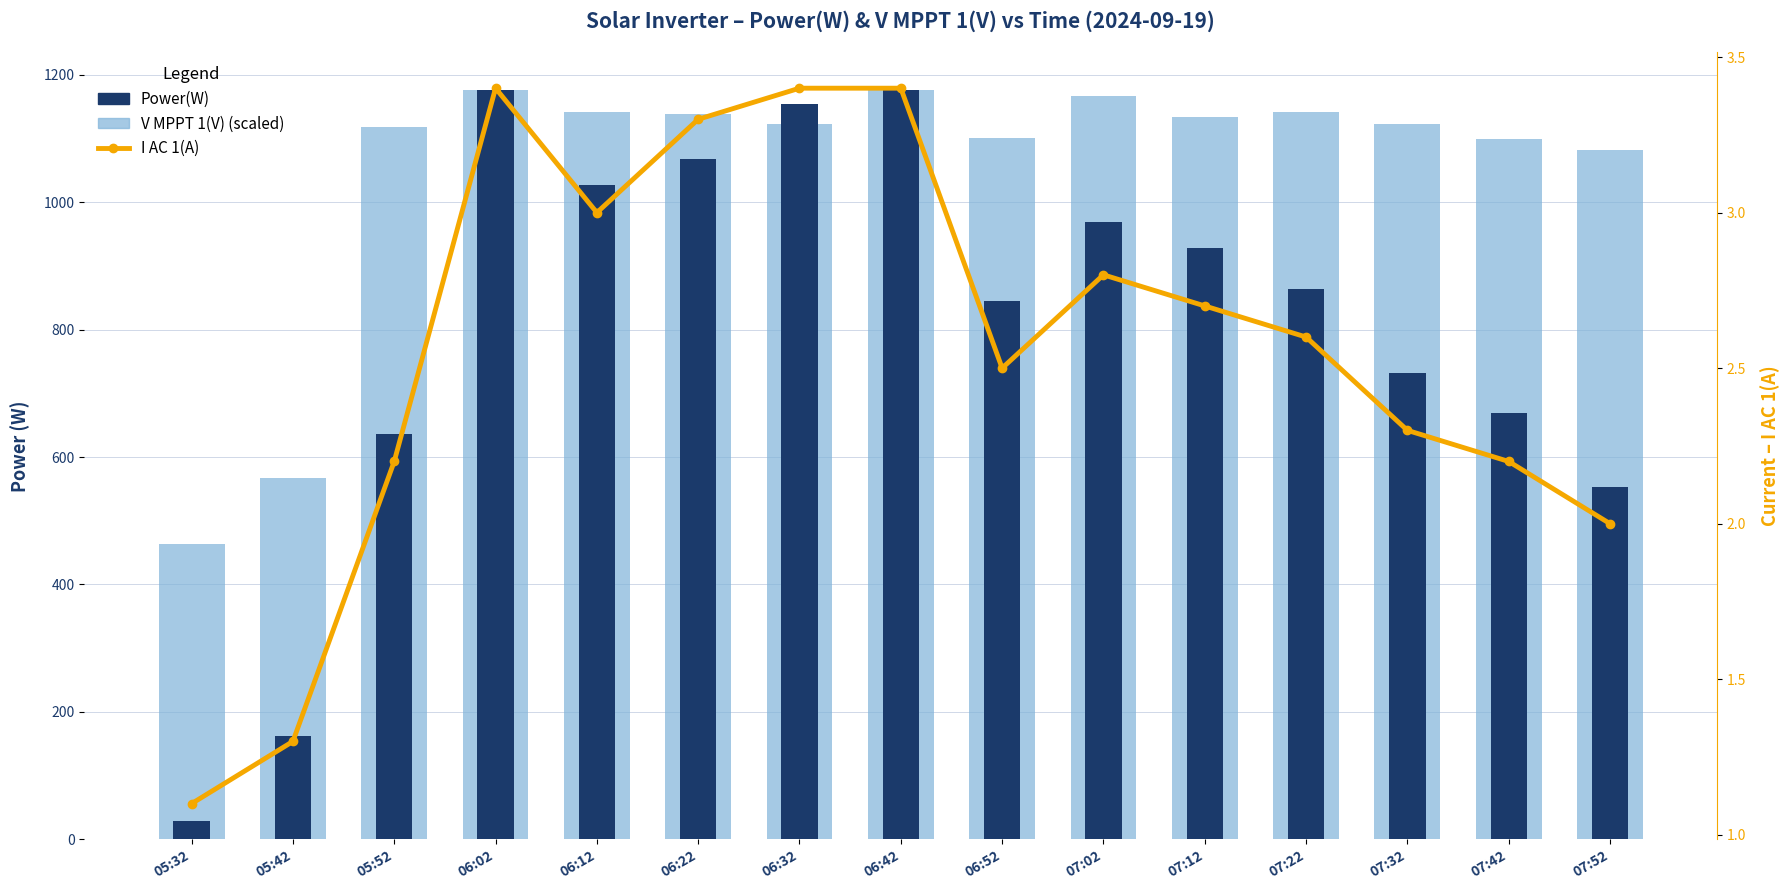

What is the spread (max minus min) of values at 07:12?

1130.4